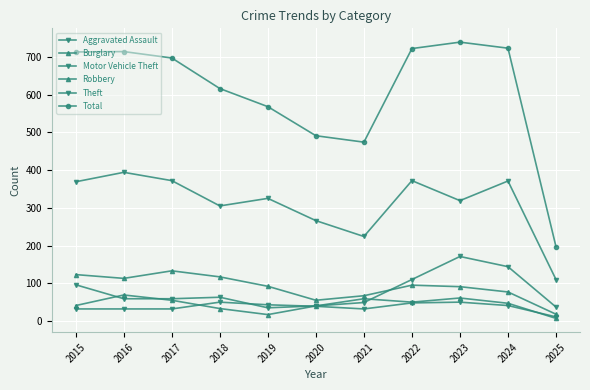

True or false: Burglary and Total cross at least once.

False